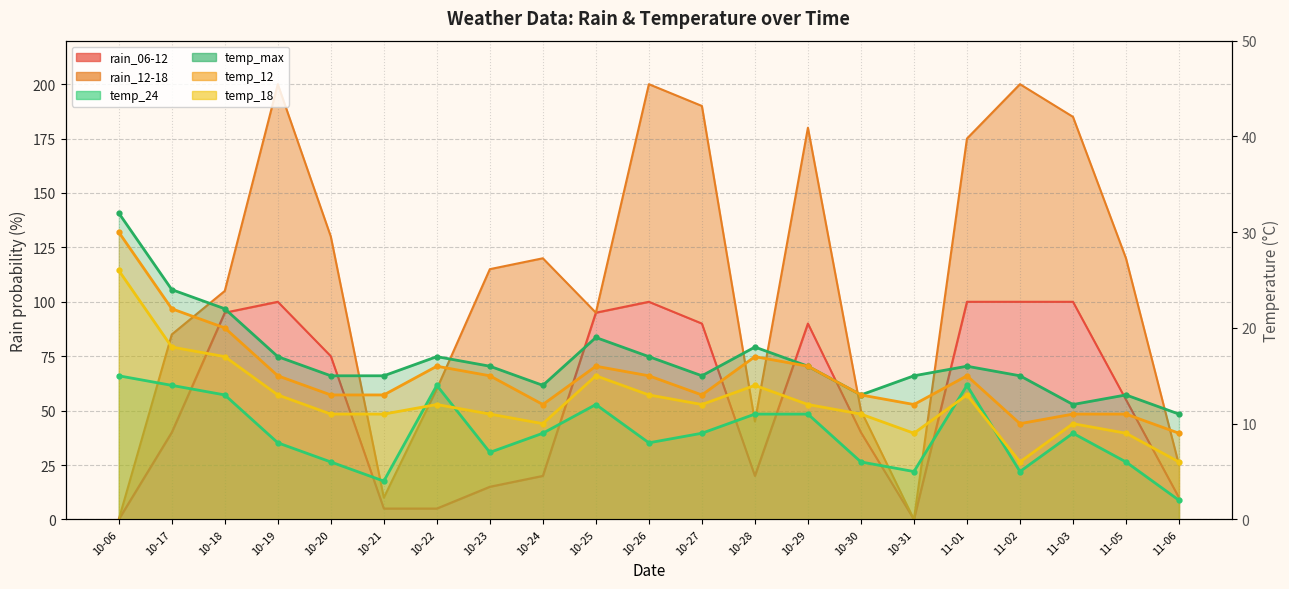

At which category does the chart reach its peak across all series?

10-19